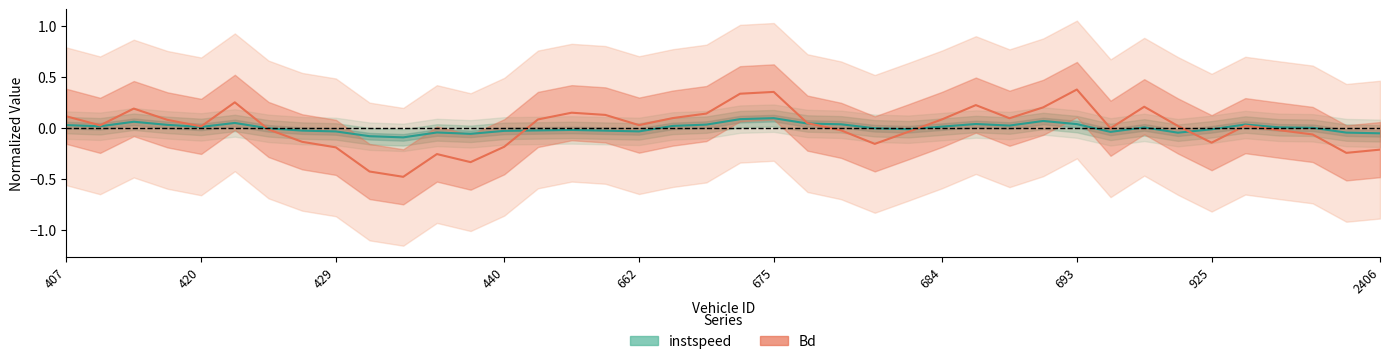

How many data points in Bd are above 0?

23